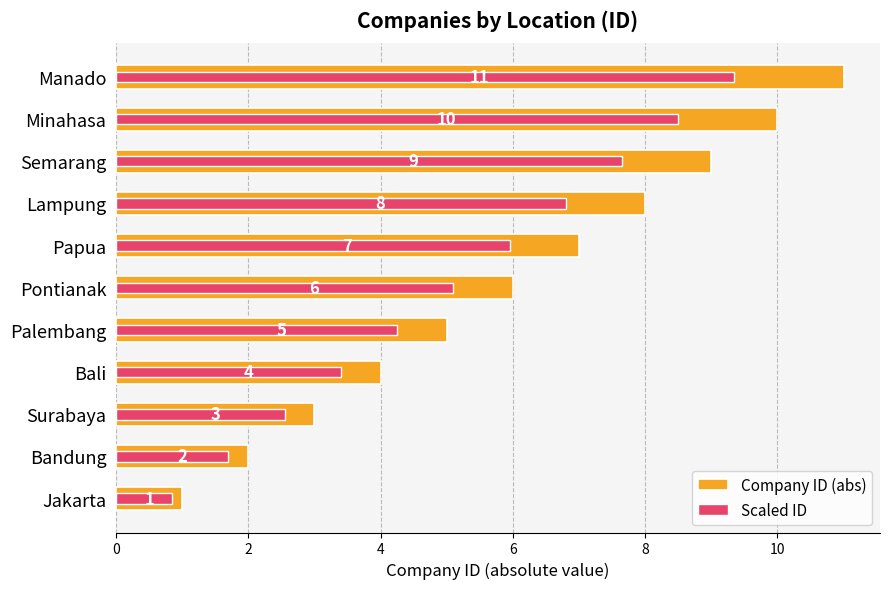

Reading left to right, transcribe all the data shown in this chart.

Company ID (abs): 1.0	2.0	3.0	4.0	5.0	6.0	7.0	8.0	9.0	10.0	11.0
Scaled ID: 0.8	1.7	2.5	3.4	4.2	5.1	6.0	6.8	7.6	8.5	9.3